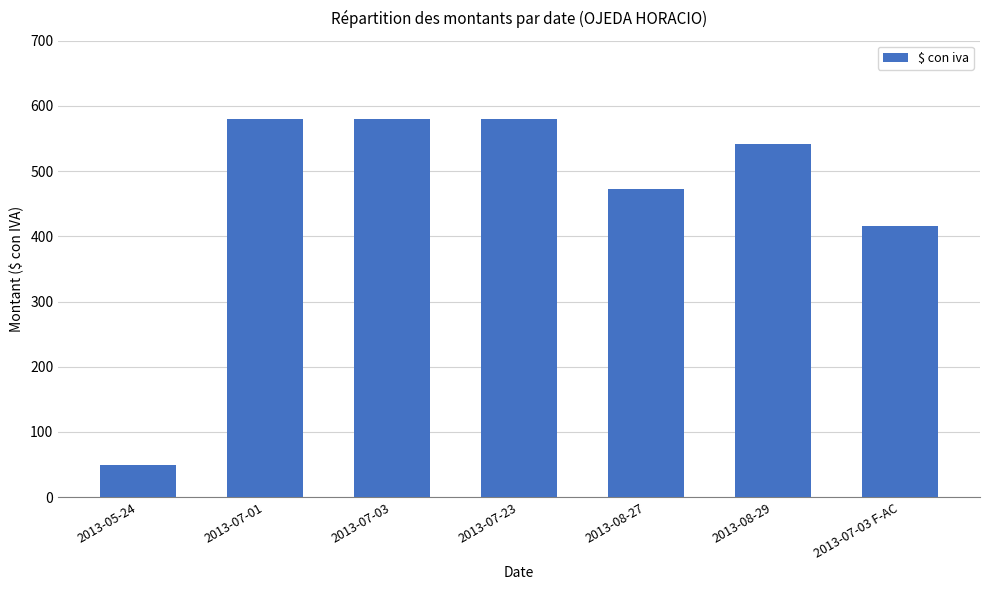

At which label is the value closest to 314?

2013-07-03 F-AC